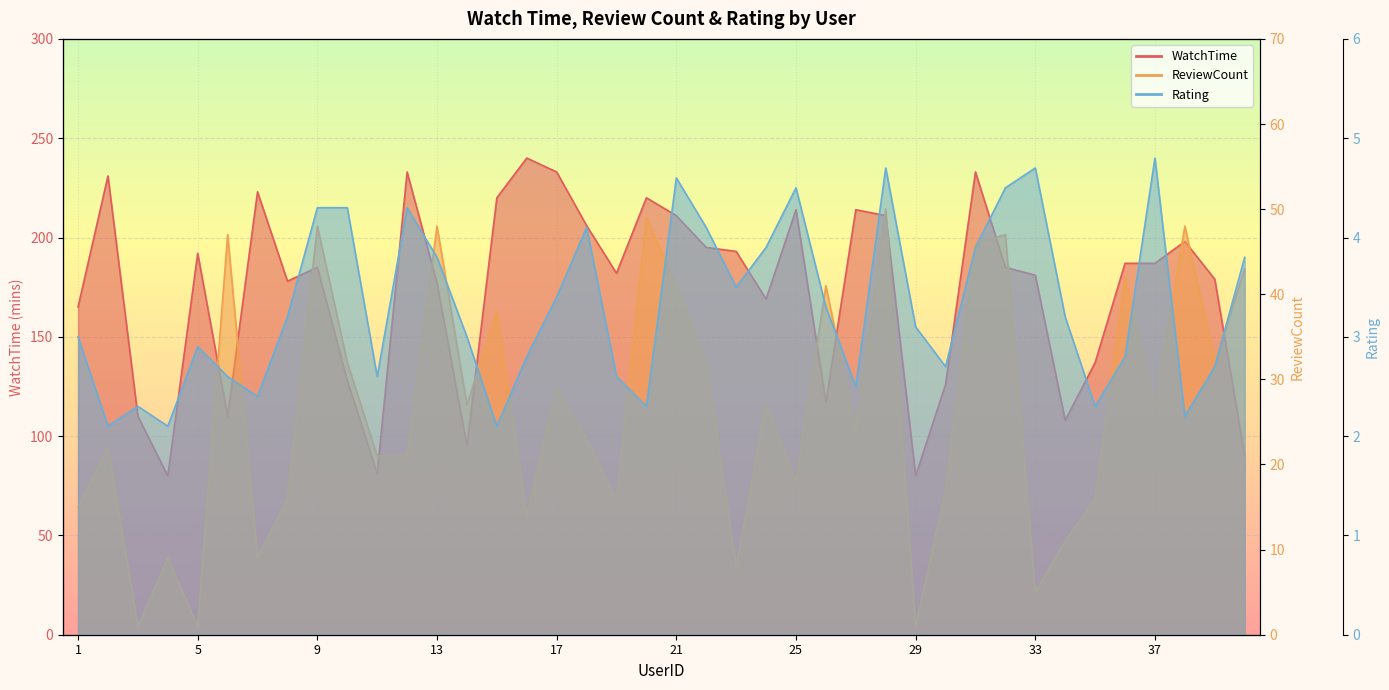

List the series in order of their peak value, lowest first.

Rating, ReviewCount, WatchTime